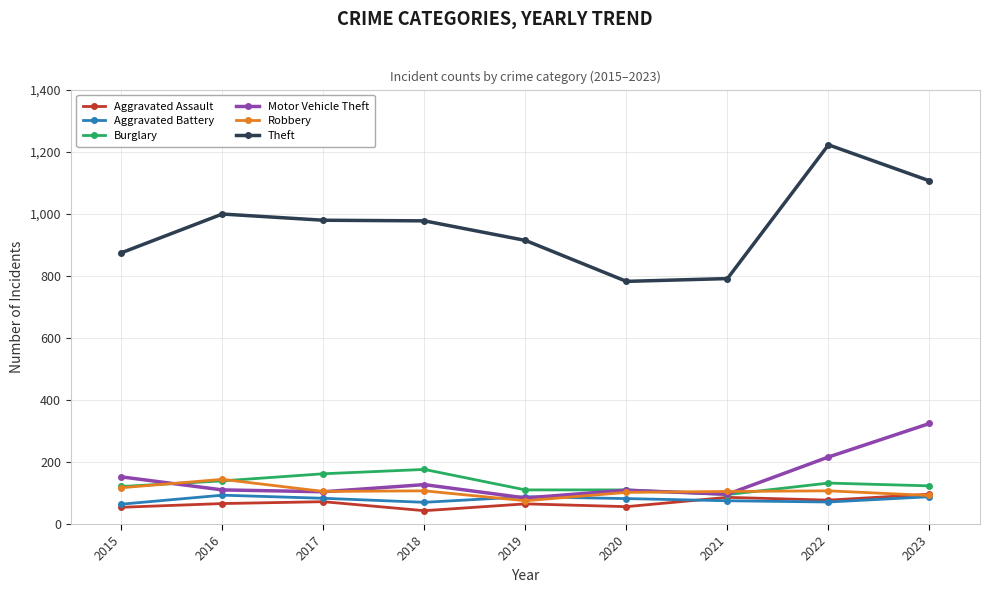

What is the average value of the Burglary series?

130